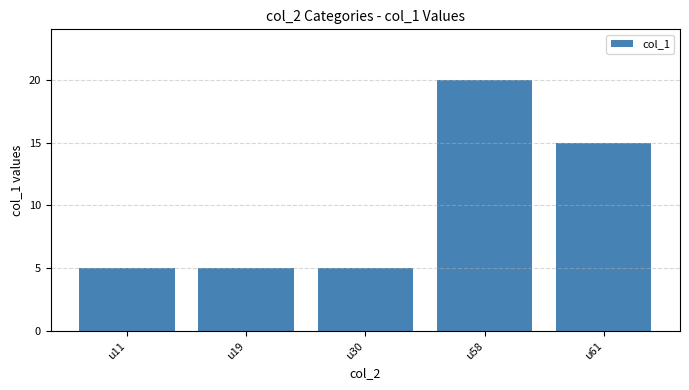

Reading right to left, what are all the values shown in this chart?

u61=15	u58=20	u30=5	u19=5	u11=5